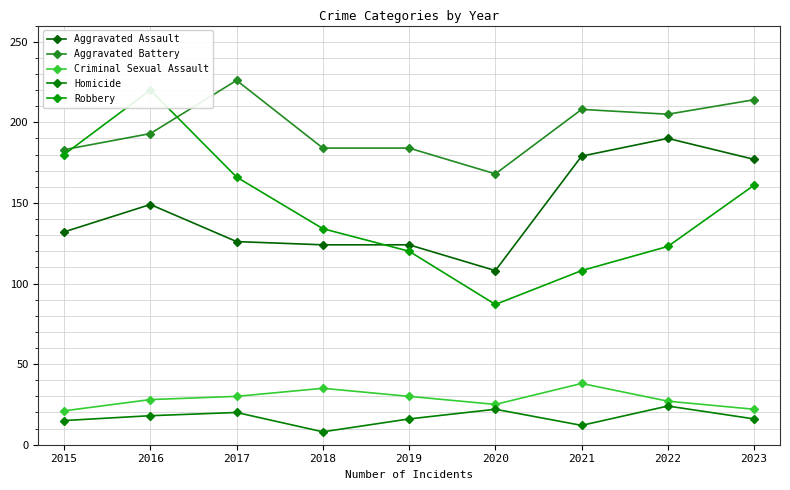

What are all the series names shown in the legend?

Aggravated Assault, Aggravated Battery, Criminal Sexual Assault, Homicide, Robbery